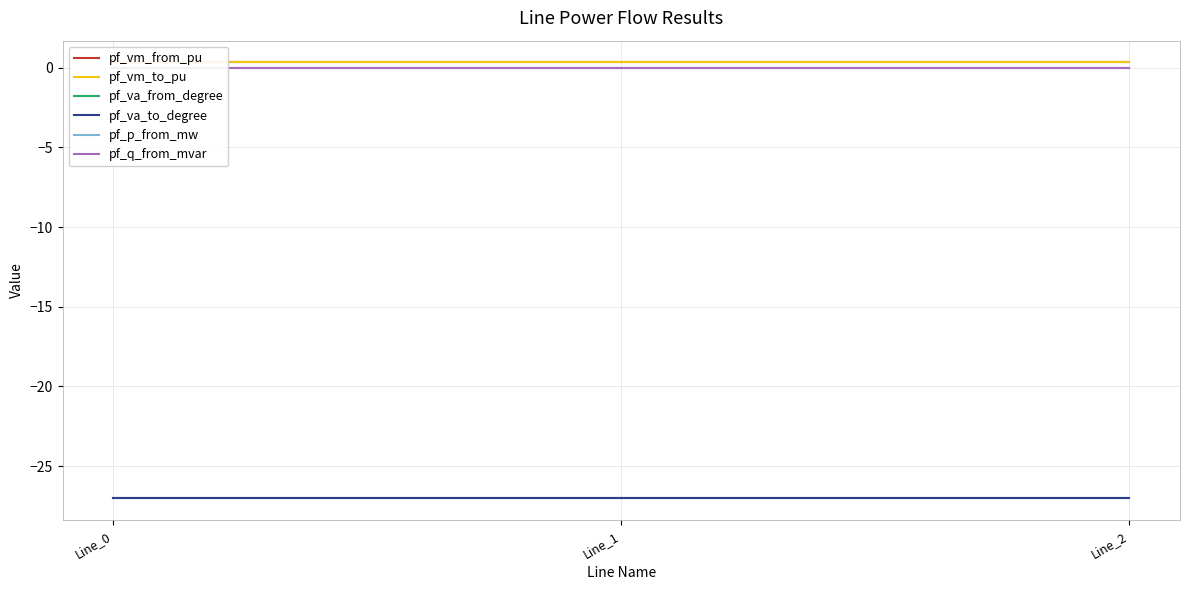

Which category has the lowest value in the pf_vm_from_pu series?

Line_0